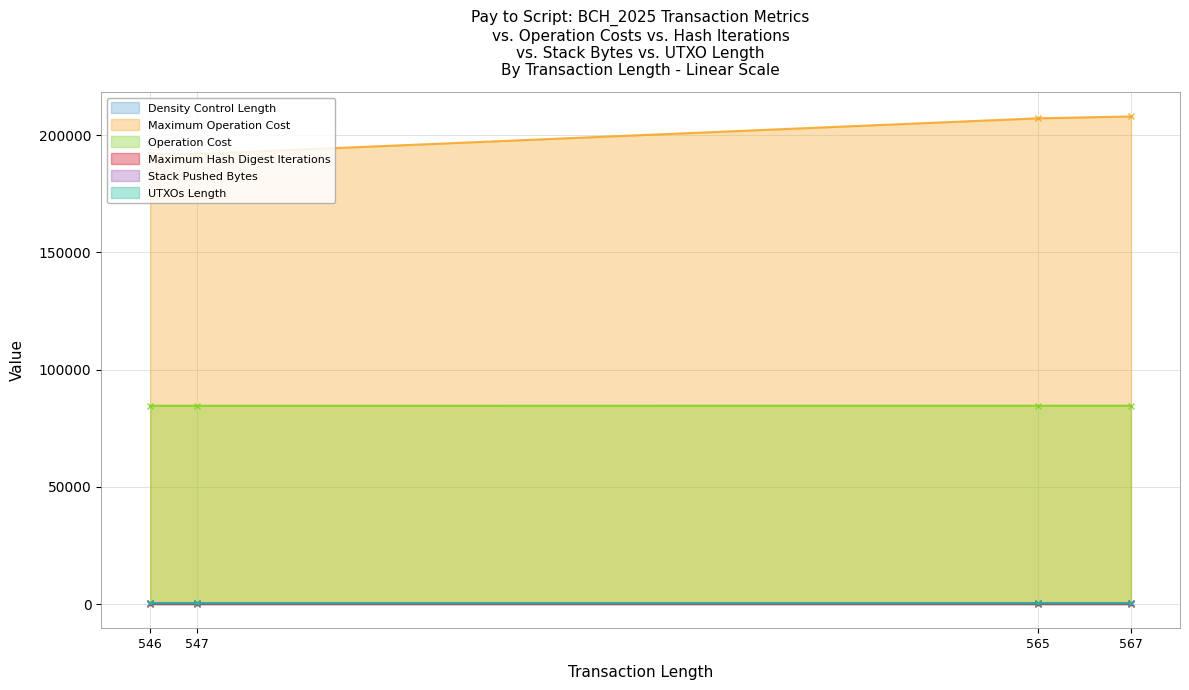

True or false: Density Control Length and Operation Cost intersect in this chart.

False